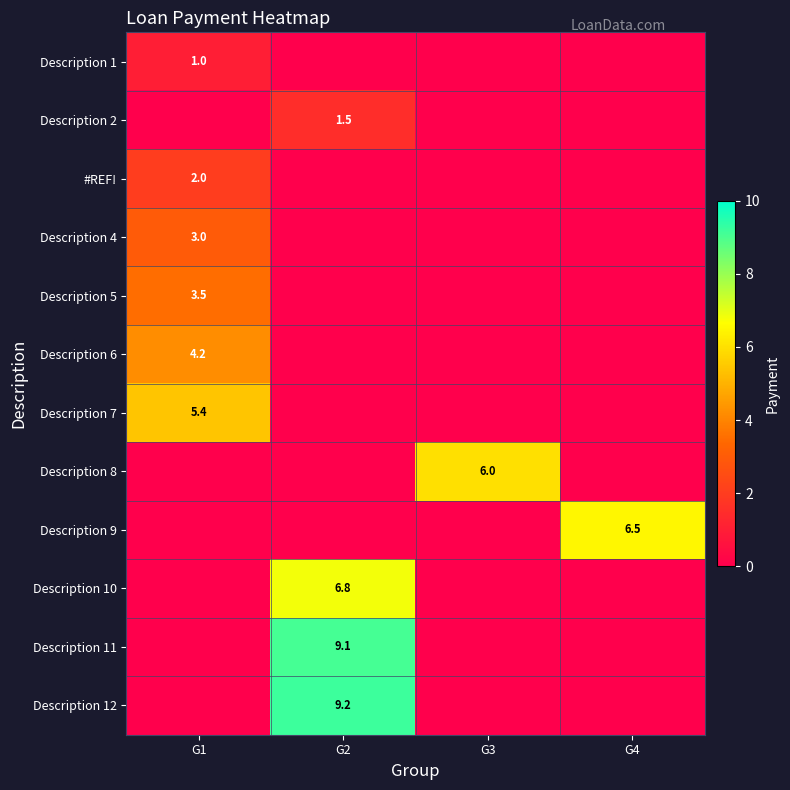

Is it true that Description 11 equals 9.1 at G2?

True